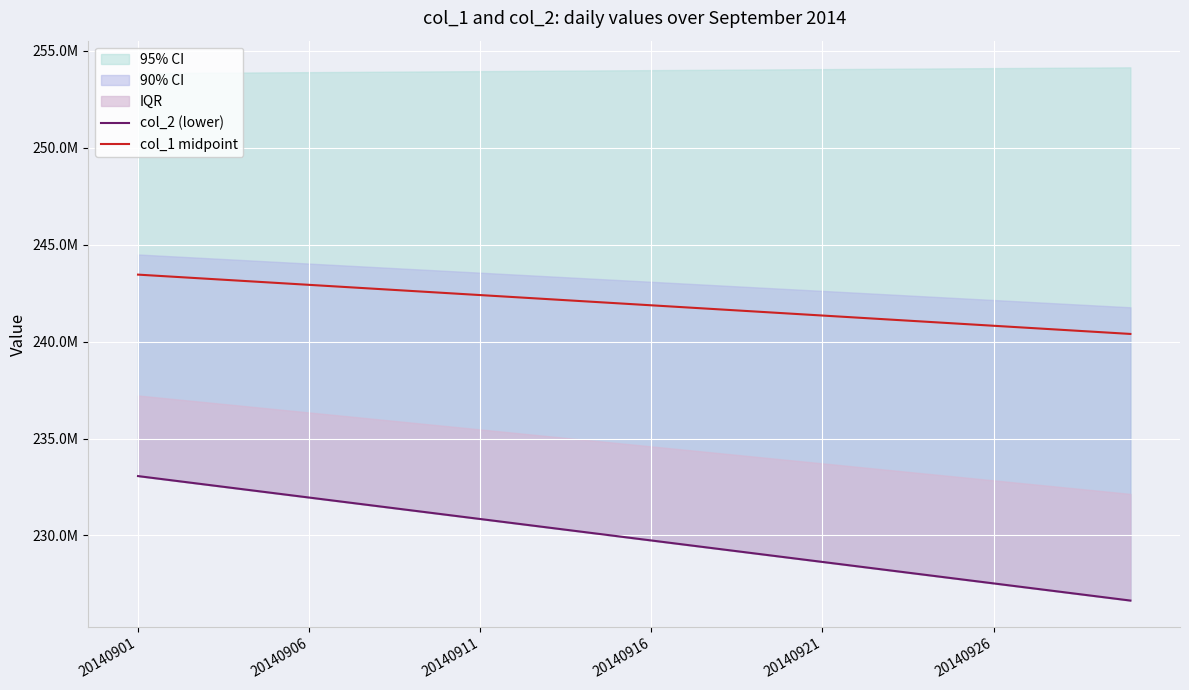

What is the spread (max minus min) of values at 26?

13411156.3